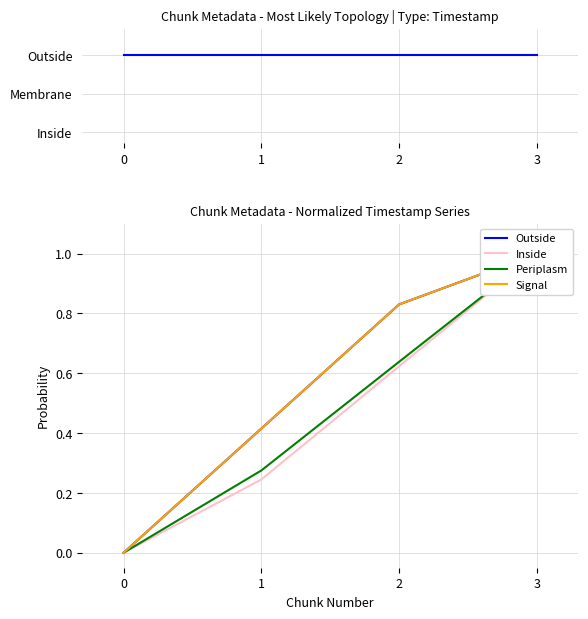

What is the spread (max minus min) of values at 1?

1.8